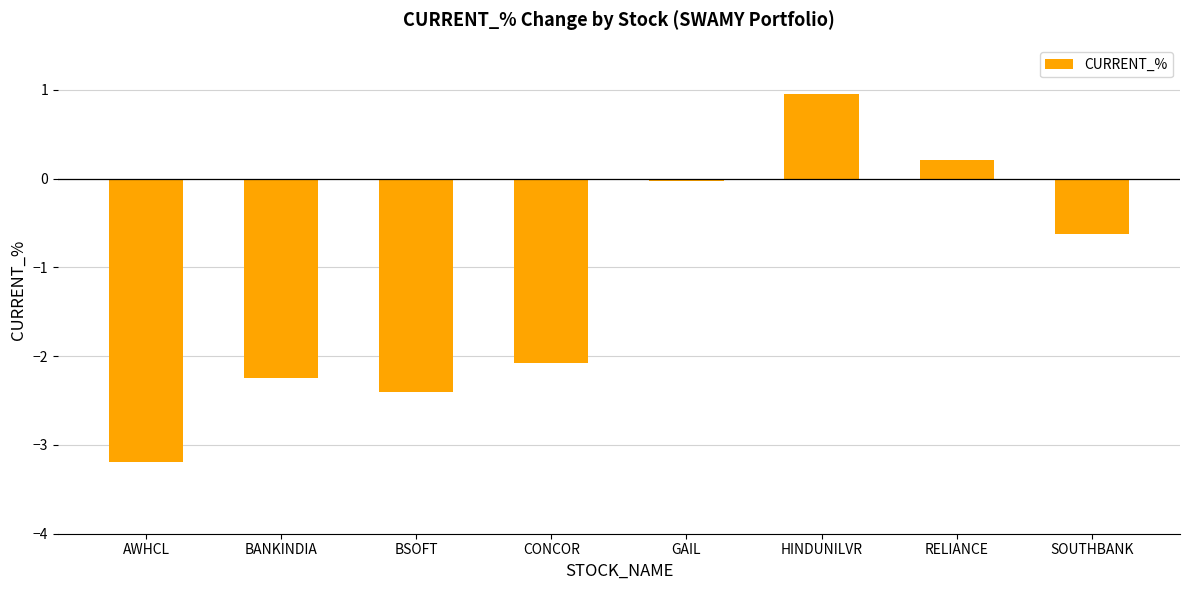

List the labels in order of value, largest first.

HINDUNILVR, RELIANCE, GAIL, SOUTHBANK, CONCOR, BANKINDIA, BSOFT, AWHCL